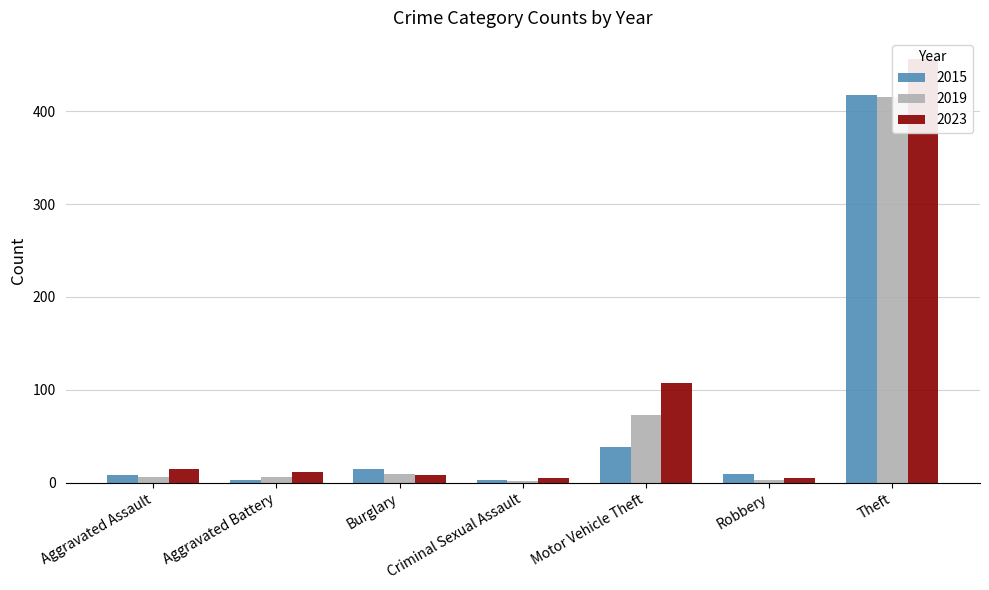

Which category has the lowest value in the 2015 series?

Aggravated Battery